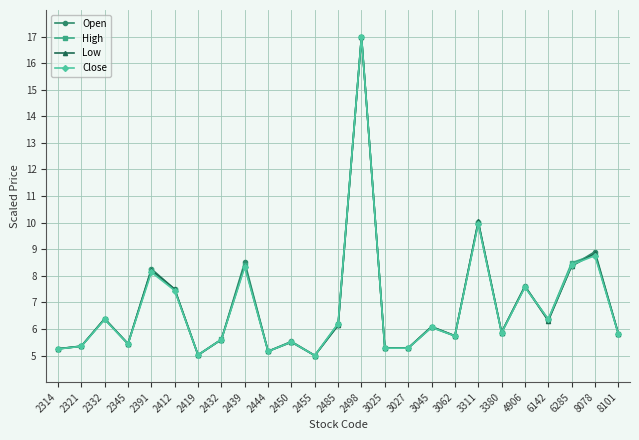

What is the sum of all Low values?

171.2